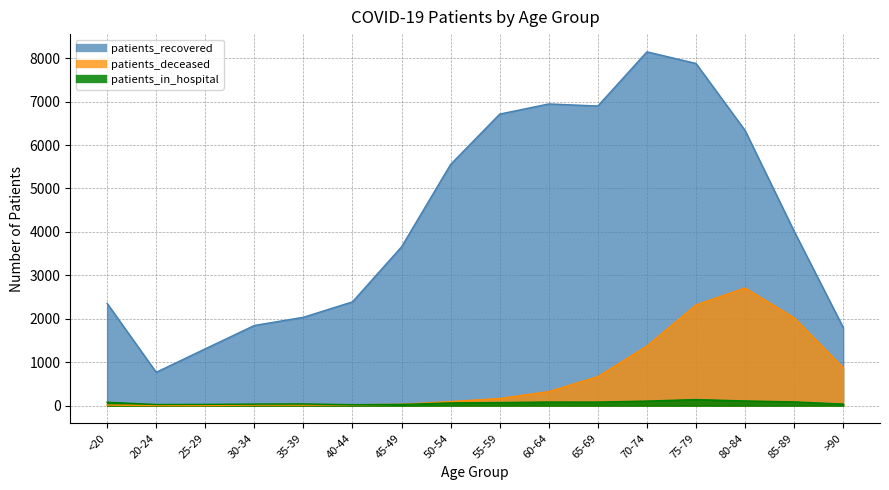

In patients_deceased, how many points are lower than both neighbors (excluding endpoints)?

1